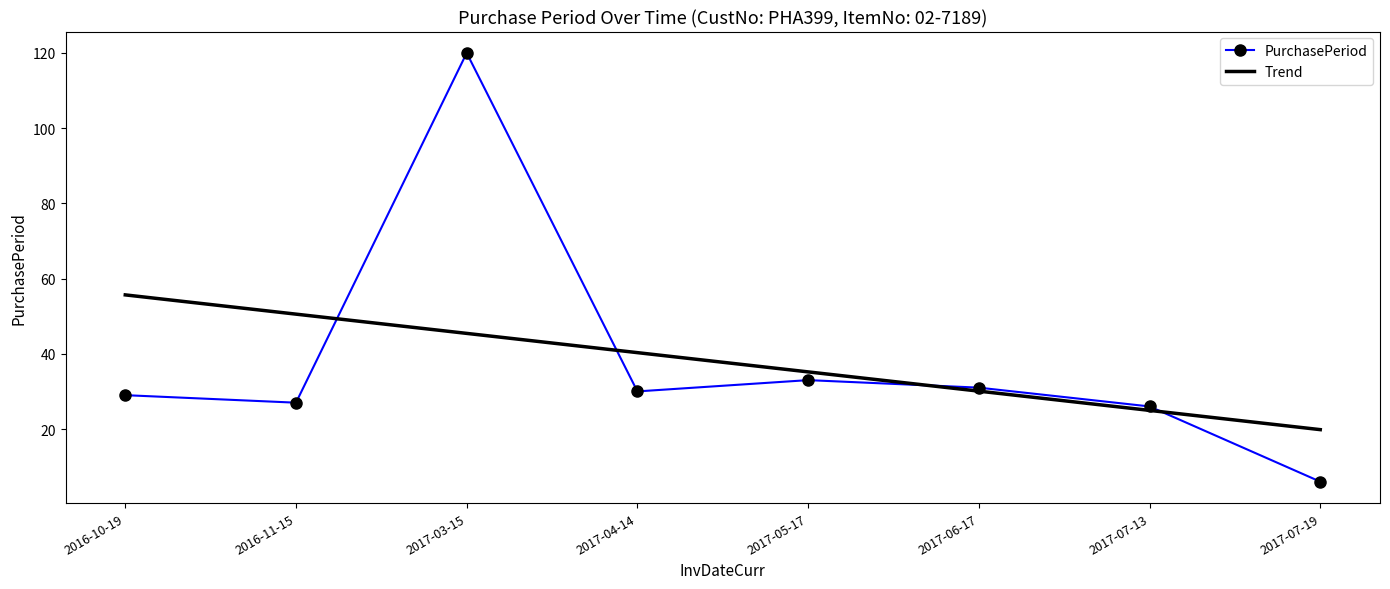

List the labels in order of value, smallest first.

2017-07-19, 2017-07-13, 2016-11-15, 2016-10-19, 2017-04-14, 2017-06-17, 2017-05-17, 2017-03-15